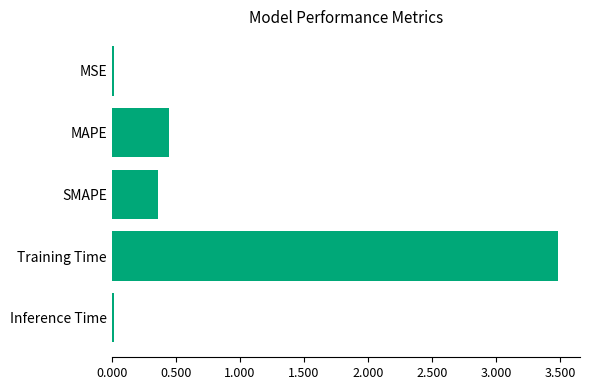

What position from the top is SMAPE?

3